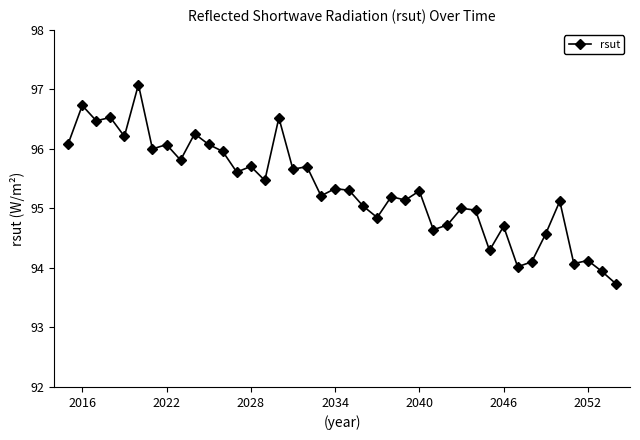

What is the difference between the second highest and second lowest values?

2.8